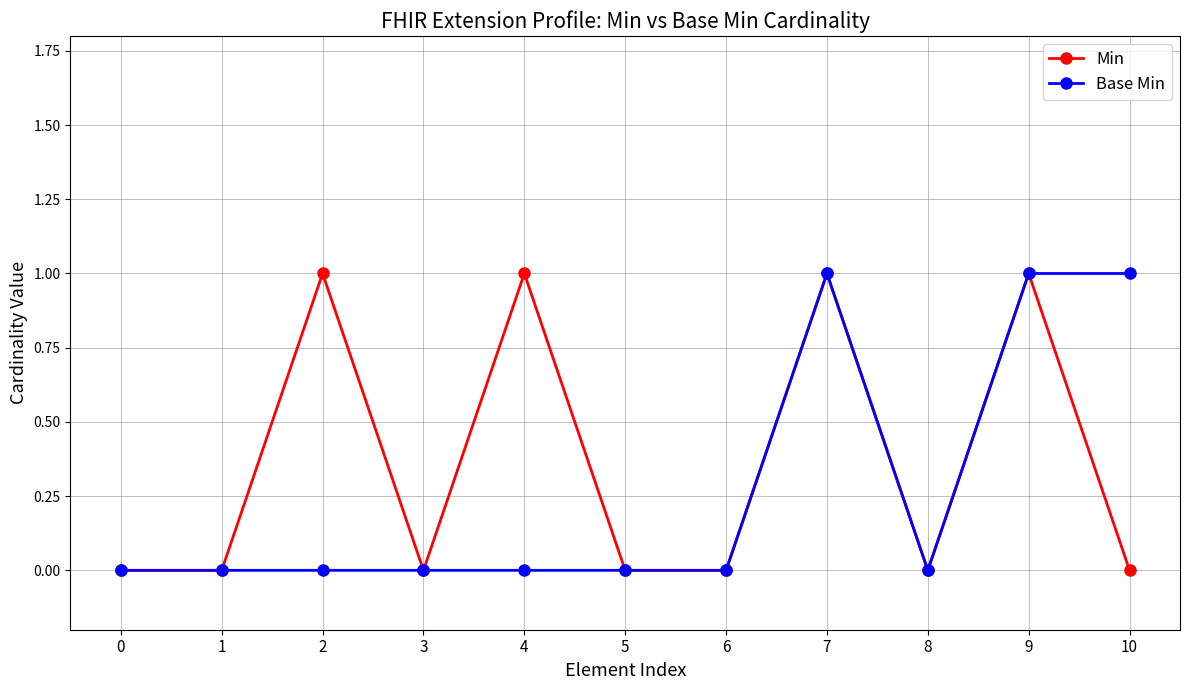

Count the number of data series in this chart.

2